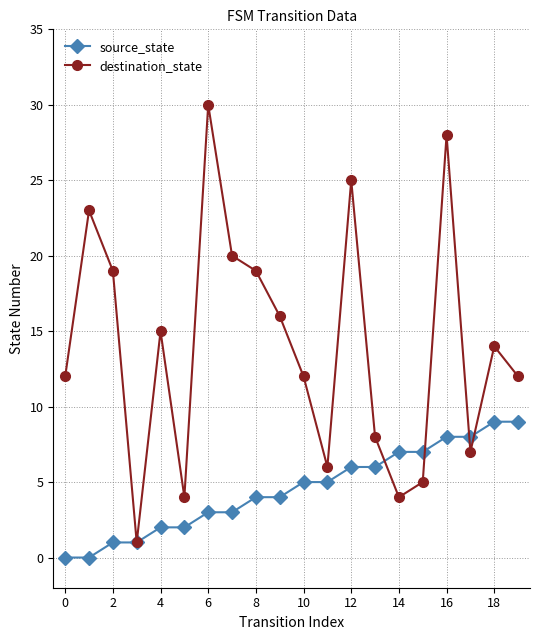

Which series has the largest range (max minus min)?

destination_state